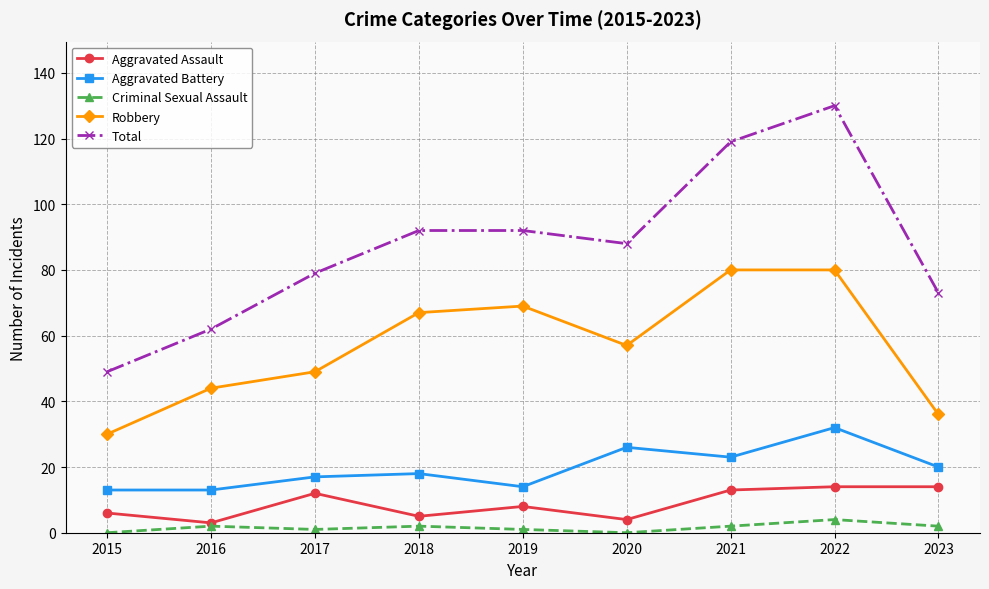

Where does the Total series first go above 88?

2018